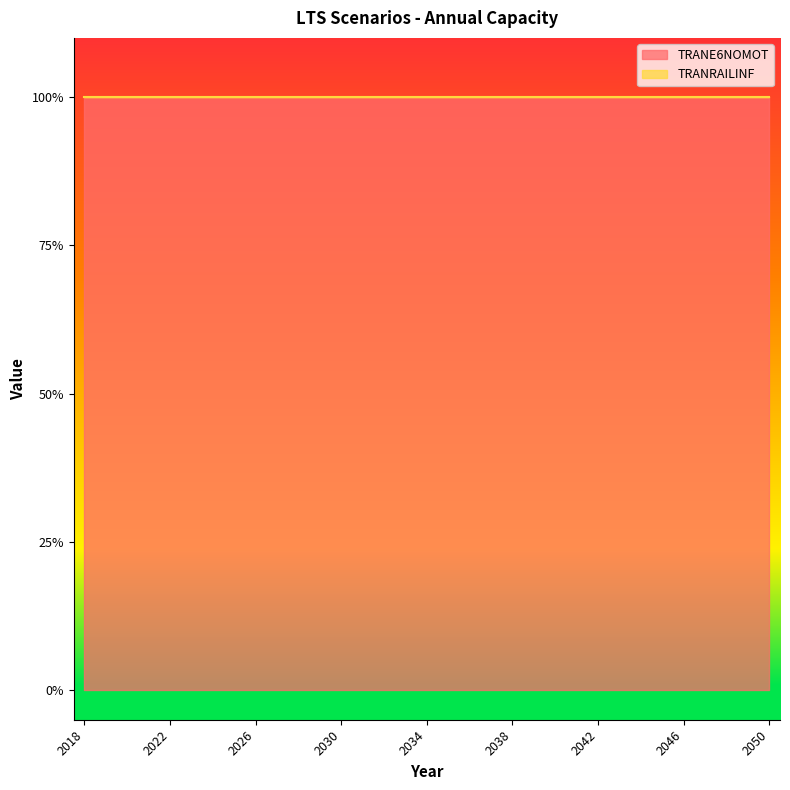

Reading left to right, extract all data points from this chart.

TRANE6NOMOT: 1	1	1	1	1	1	1	1	1	1	1	1	1	1	1	1	1	1	1	1	1	1	1	1	1	1	1	1	1	1	1	1	1
TRANRAILINF: 0	0	0	0	0	0	0	0	0	0	0	0	0	0	0	0	0	0	0	0	0	0	0	0	0	0	0	0	0	0	0	0	0